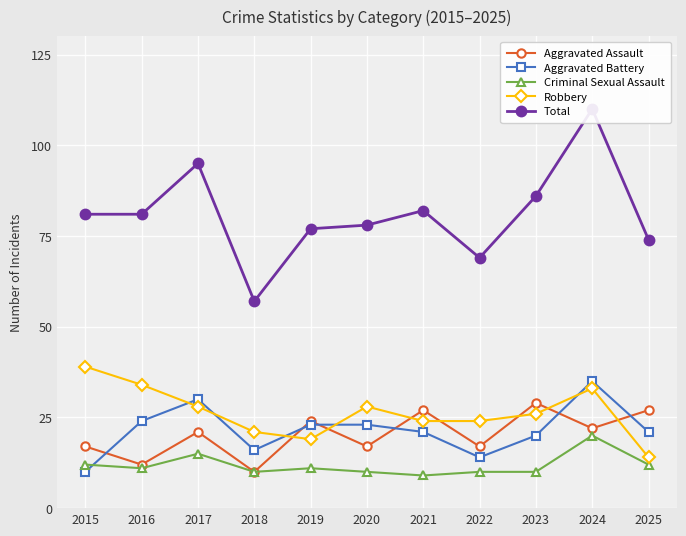

True or false: Aggravated Battery and Total cross at least once.

False